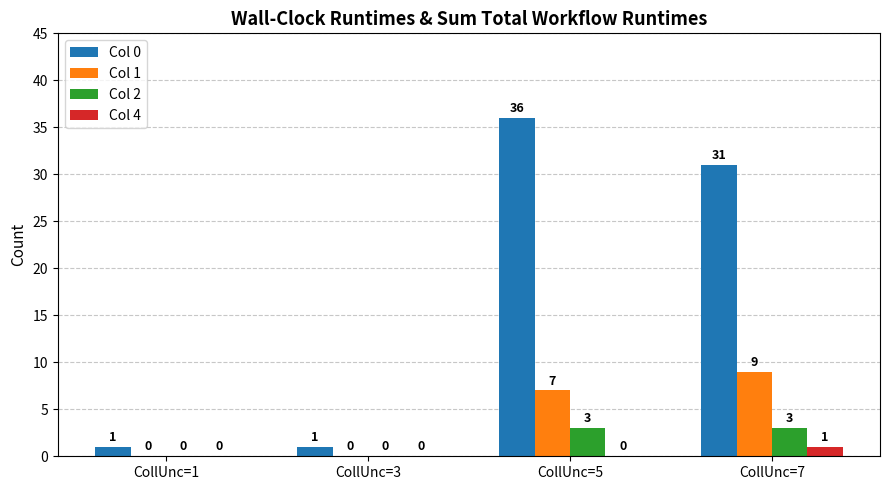

Where is Col 0 nearest to the value 18?

CollUnc=7